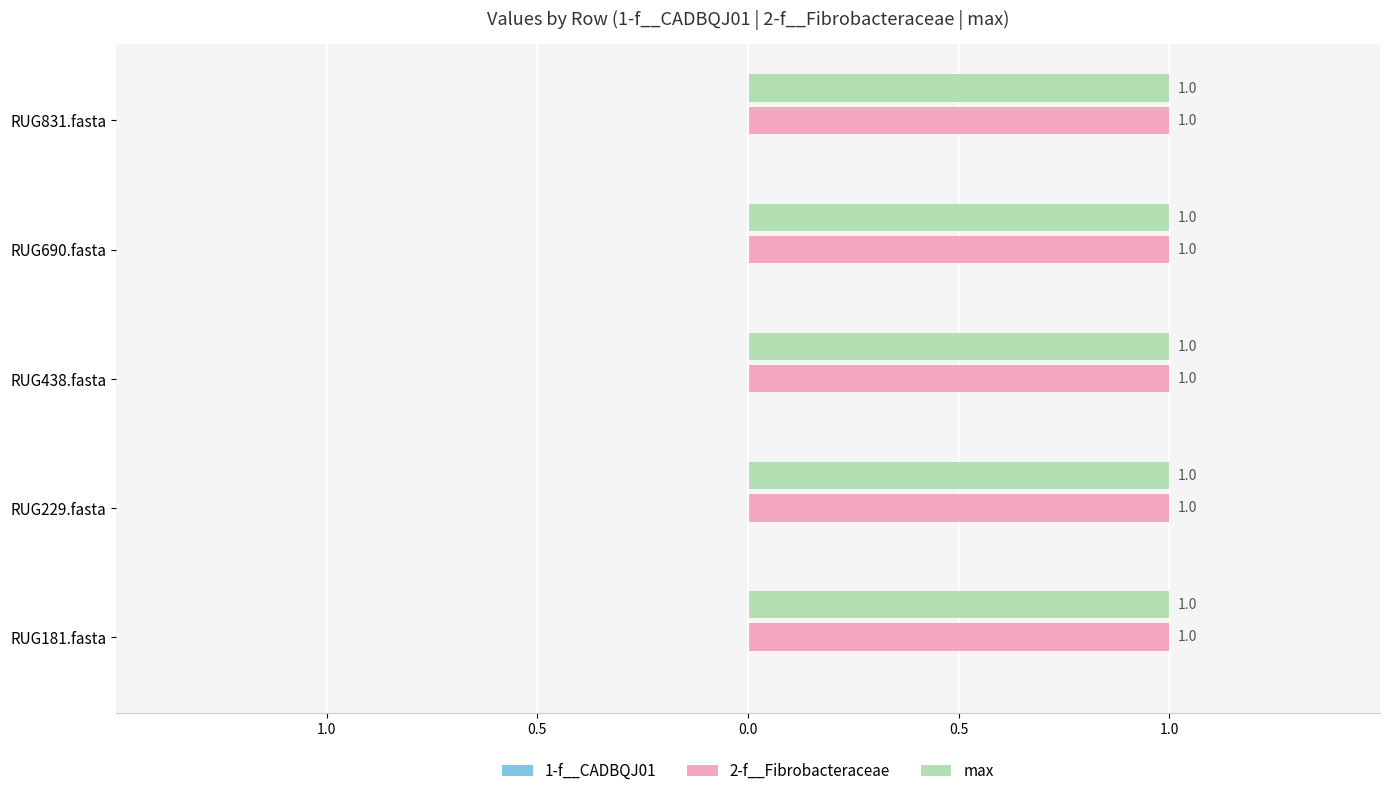

What is the spread (max minus min) of values at RUG229.fasta?

1